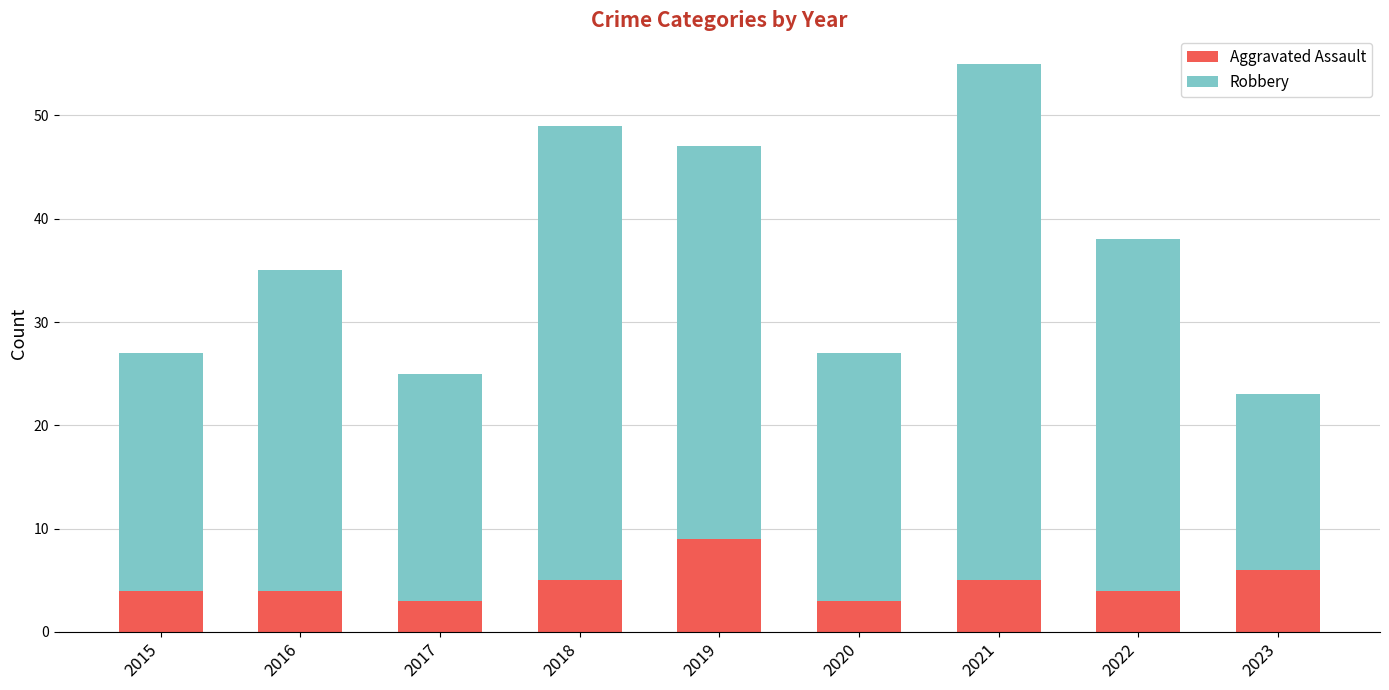

What is the difference between the maximum and minimum values in the Aggravated Assault series?

6